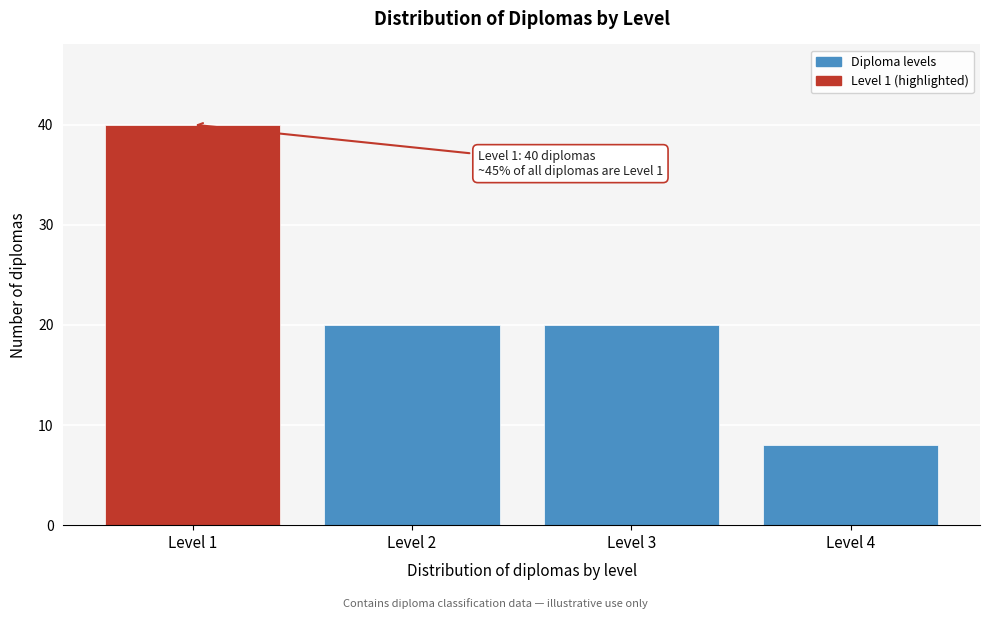

Reading left to right, extract all data points from this chart.

40	20	20	8